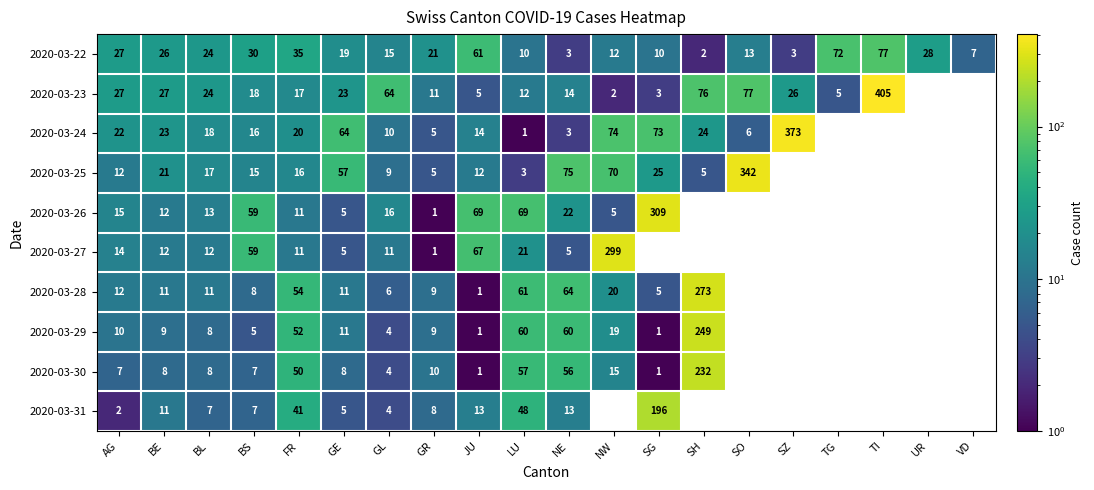

Is the value of 2020-03-24 at BE greater than the value of 2020-03-22 at BL?

No